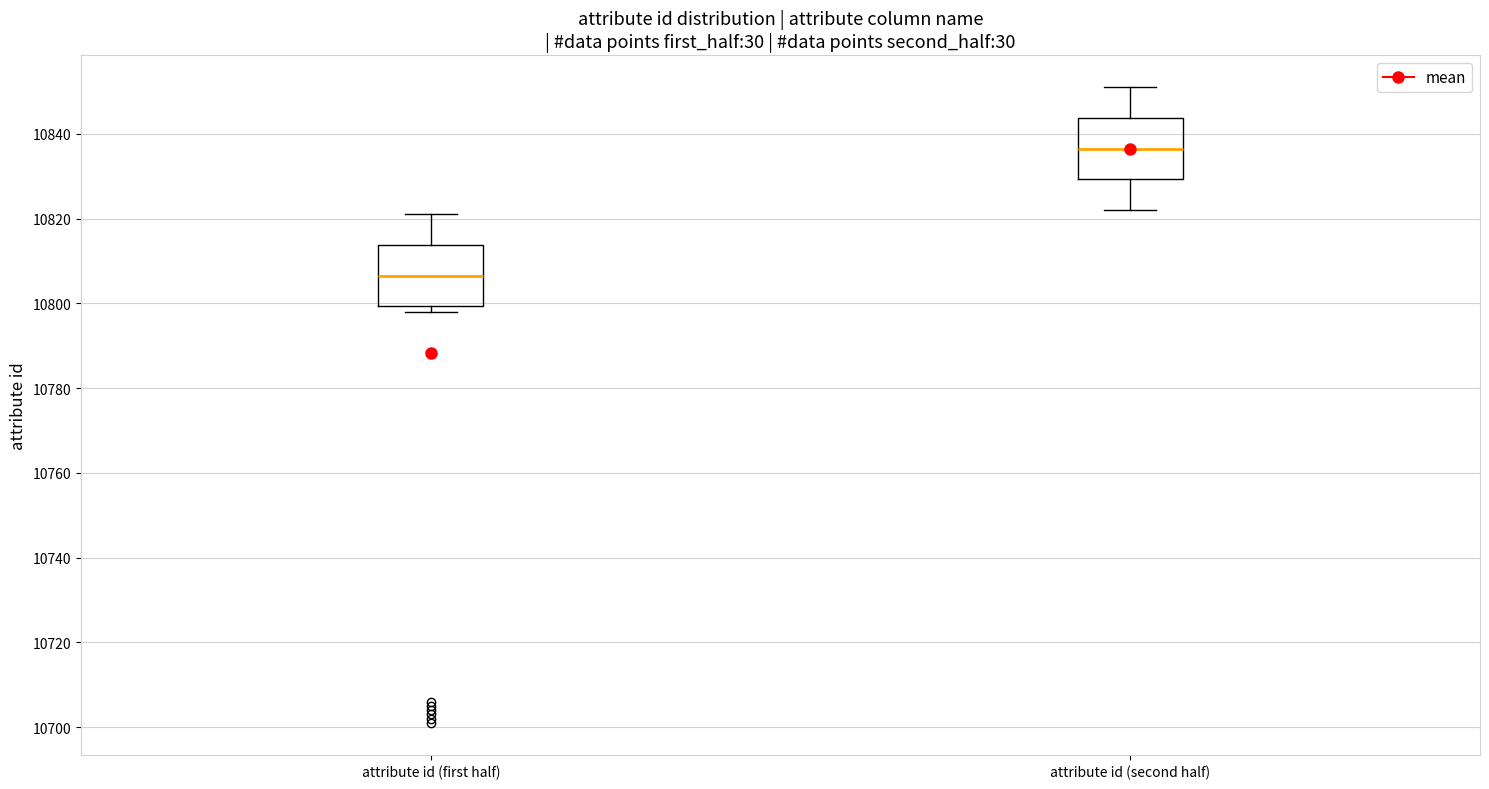

Reading left to right, read every box against the y-axis: the position of its median line, the range the box covers, and the ends of its whiskers. The values are not printed on the chart, so give them approximately, as read against the axis.

attribute id (first half): median 10806, box 10800 to 10814, whiskers 10798 to 10822
attribute id (second half): median 10836, box 10830 to 10844, whiskers 10822 to 10852